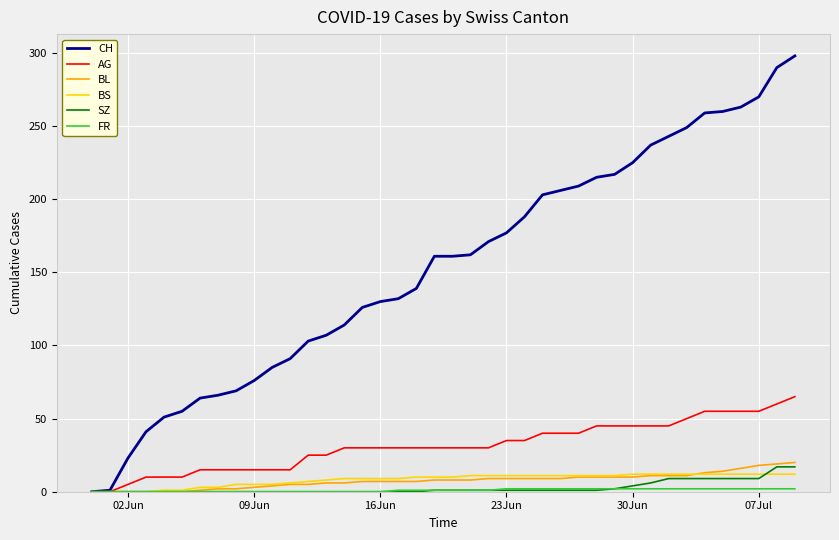

Which series has the widest spread of values?

CH